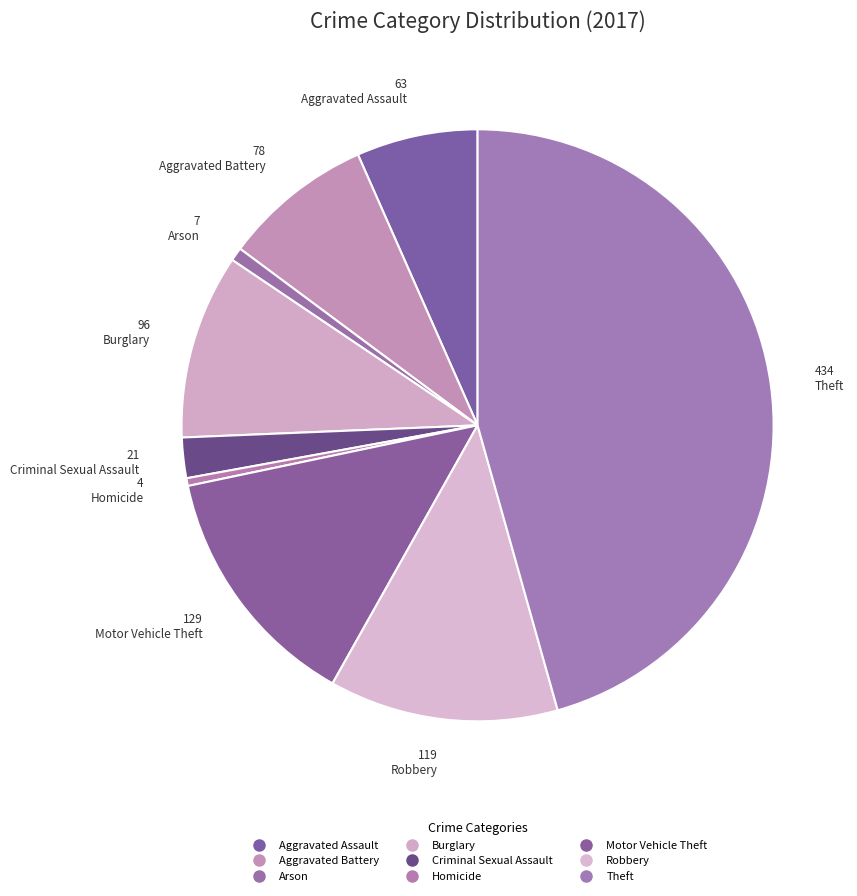

To the nearest percent, what percentage of the pie is Motor Vehicle Theft?

14%